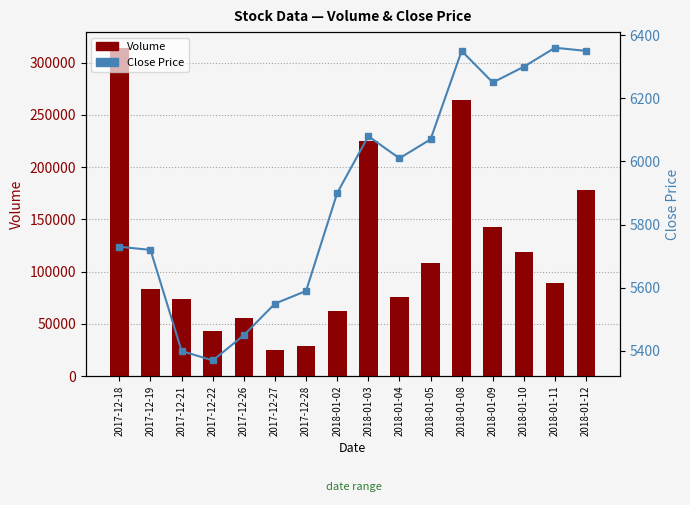

Are the bars horizontal?

No